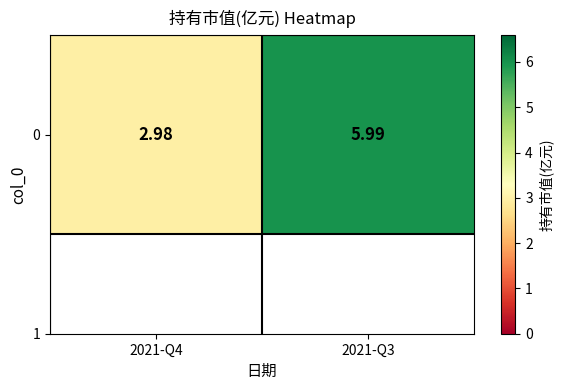

List the labels in order of value, largest first.

2021-Q3, 2021-Q4